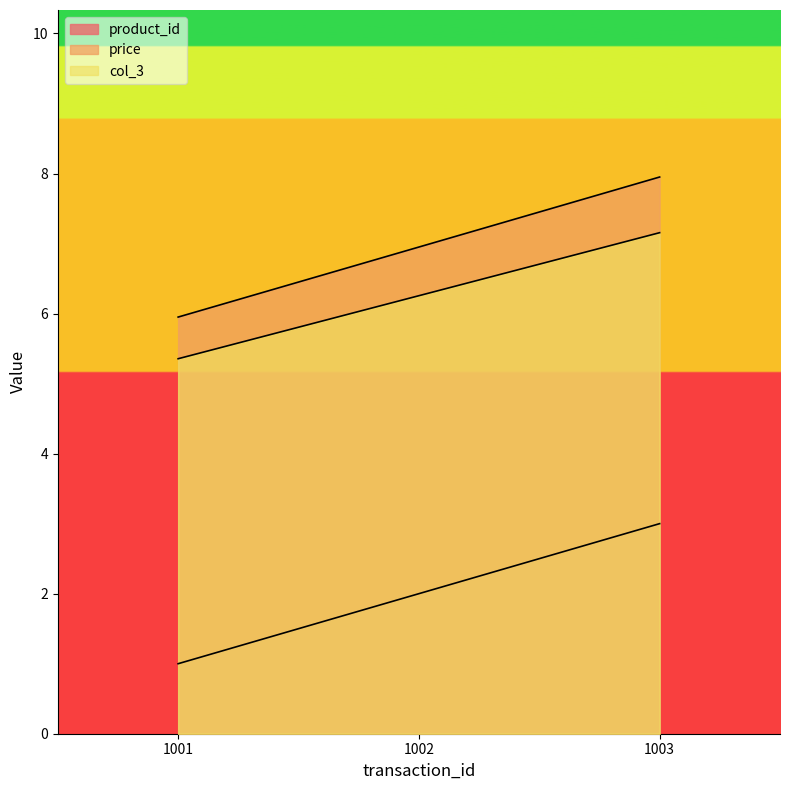

Count the number of data series in this chart.

3